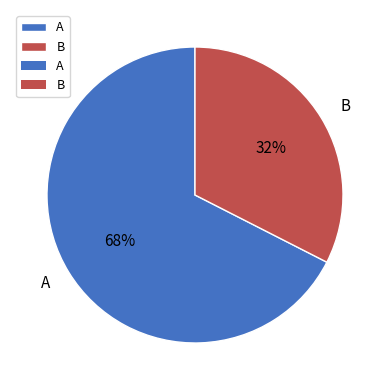

Which slice represents more than half of the pie?

A